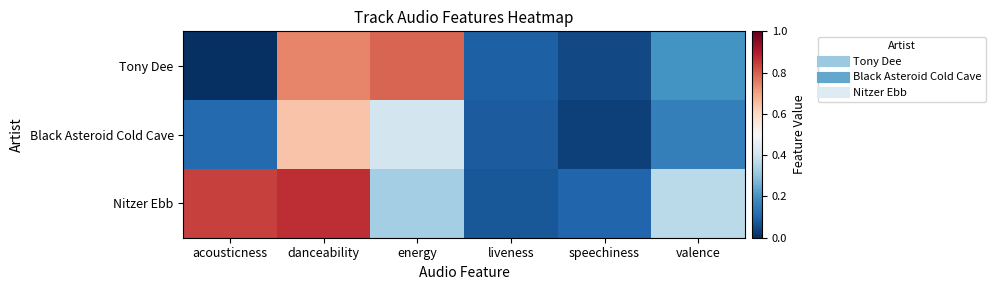

Reading left to right, list all the values displayed in this chart.

Tony Dee: acousticness=0.0	danceability=0.7	energy=0.8	liveness=0.1	speechiness=0.0	valence=0.2
Black Asteroid Cold Cave: acousticness=0.1	danceability=0.6	energy=0.4	liveness=0.1	speechiness=0.0	valence=0.2
Nitzer Ebb: acousticness=0.8	danceability=0.9	energy=0.3	liveness=0.1	speechiness=0.1	valence=0.4